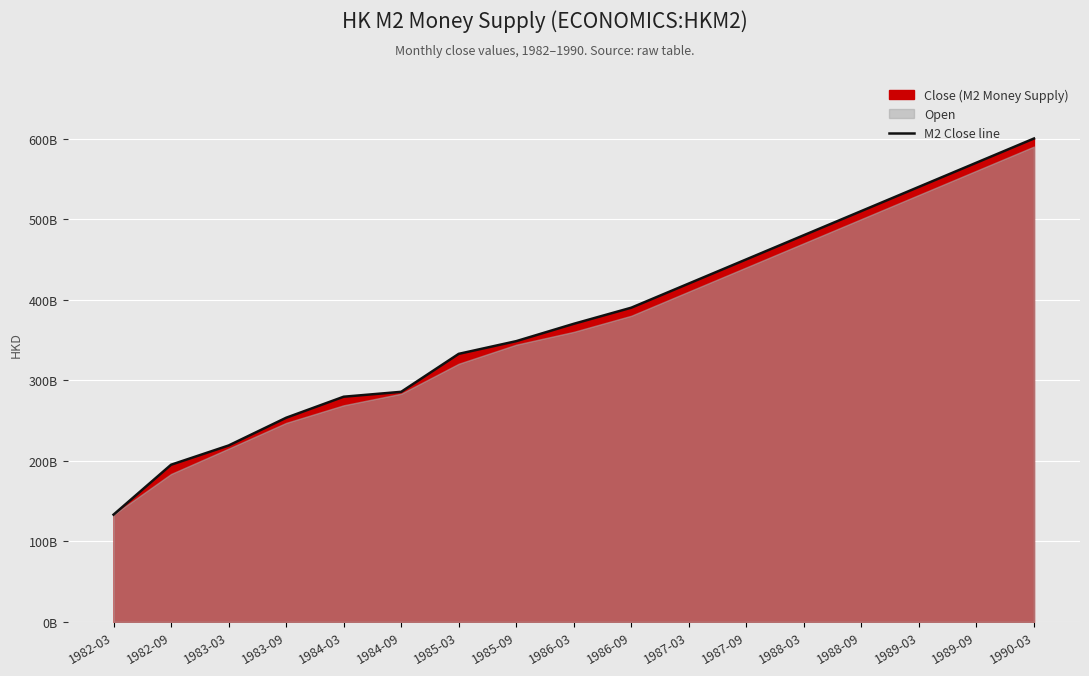

List the labels in order of value, largest first.

1990-03, 1989-09, 1989-03, 1988-09, 1988-03, 1987-09, 1987-03, 1986-09, 1986-03, 1985-09, 1985-03, 1984-09, 1984-03, 1983-09, 1983-03, 1982-09, 1982-03